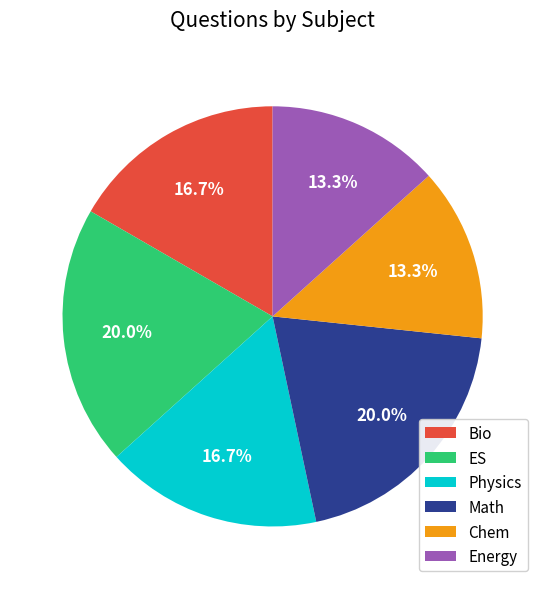

The Chem slice represents 13% of the pie. True or false?

True